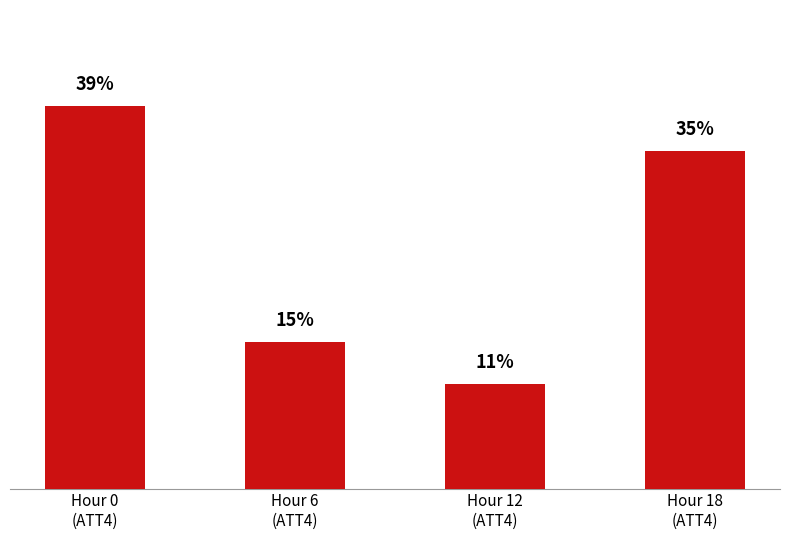

Does the chart contain any negative values?

No